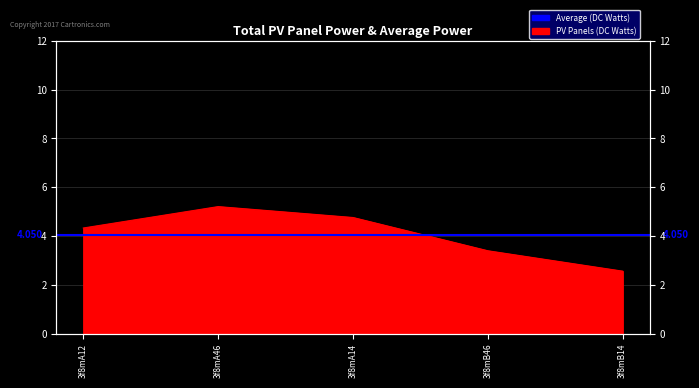

Rank the categories by value from lowest to highest.

3f8mB14, 3f8mB46, 3f8mA12, 3f8mA14, 3f8mA46